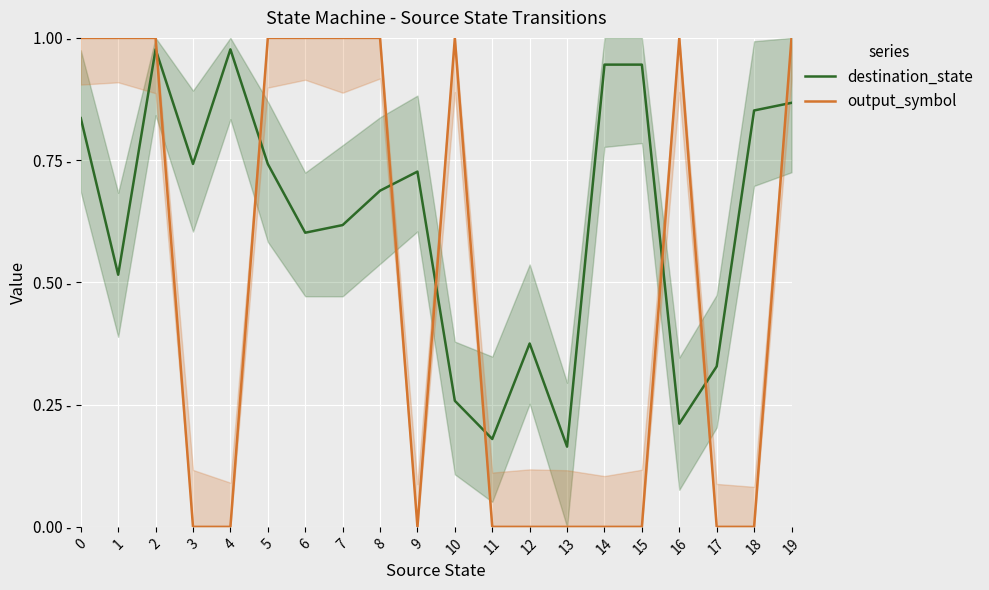

After their last crossing, which series has the higher values: destination_state or output_symbol?

output_symbol